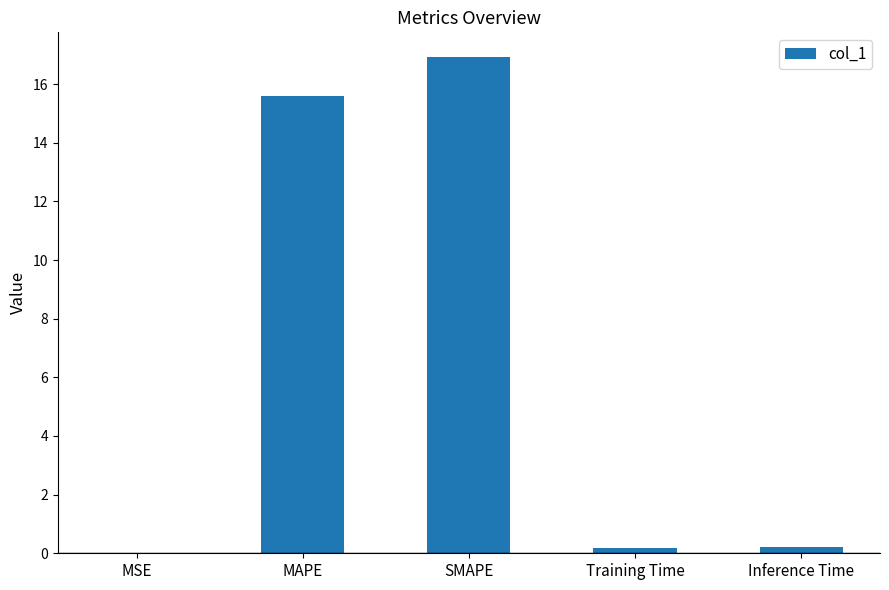

Which has a higher value, SMAPE or Inference Time?

SMAPE